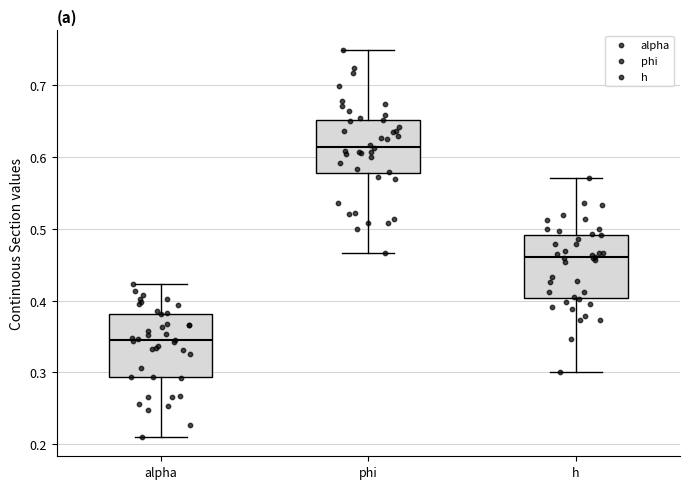

Which box has the lowest median line?

alpha